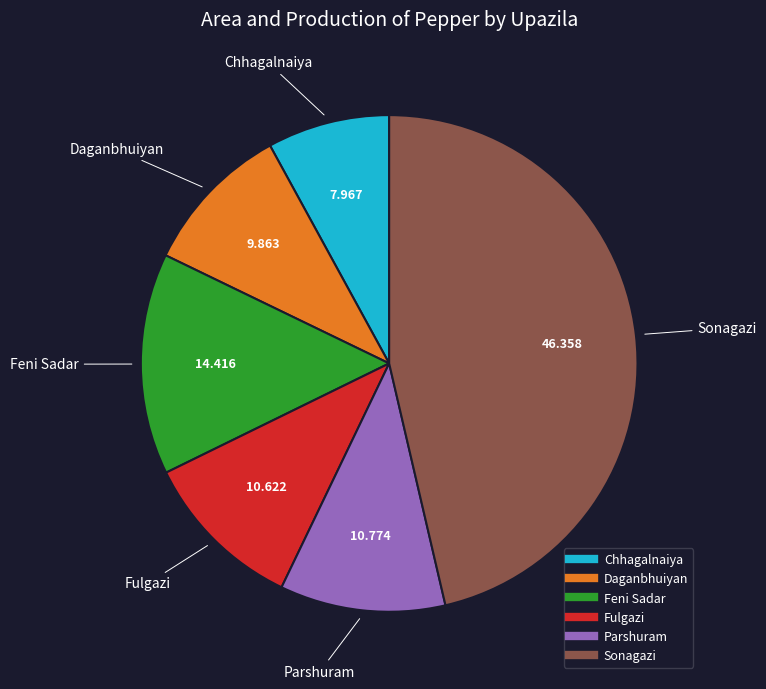

Is there a majority slice in this chart?

No